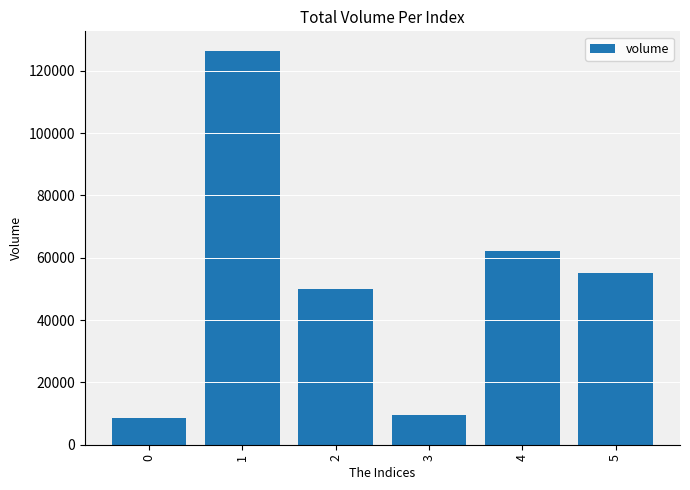

Reading left to right, transcribe all the data shown in this chart.

8600.0	126345.6	50041.9	9680.0	62229.3	55240.0